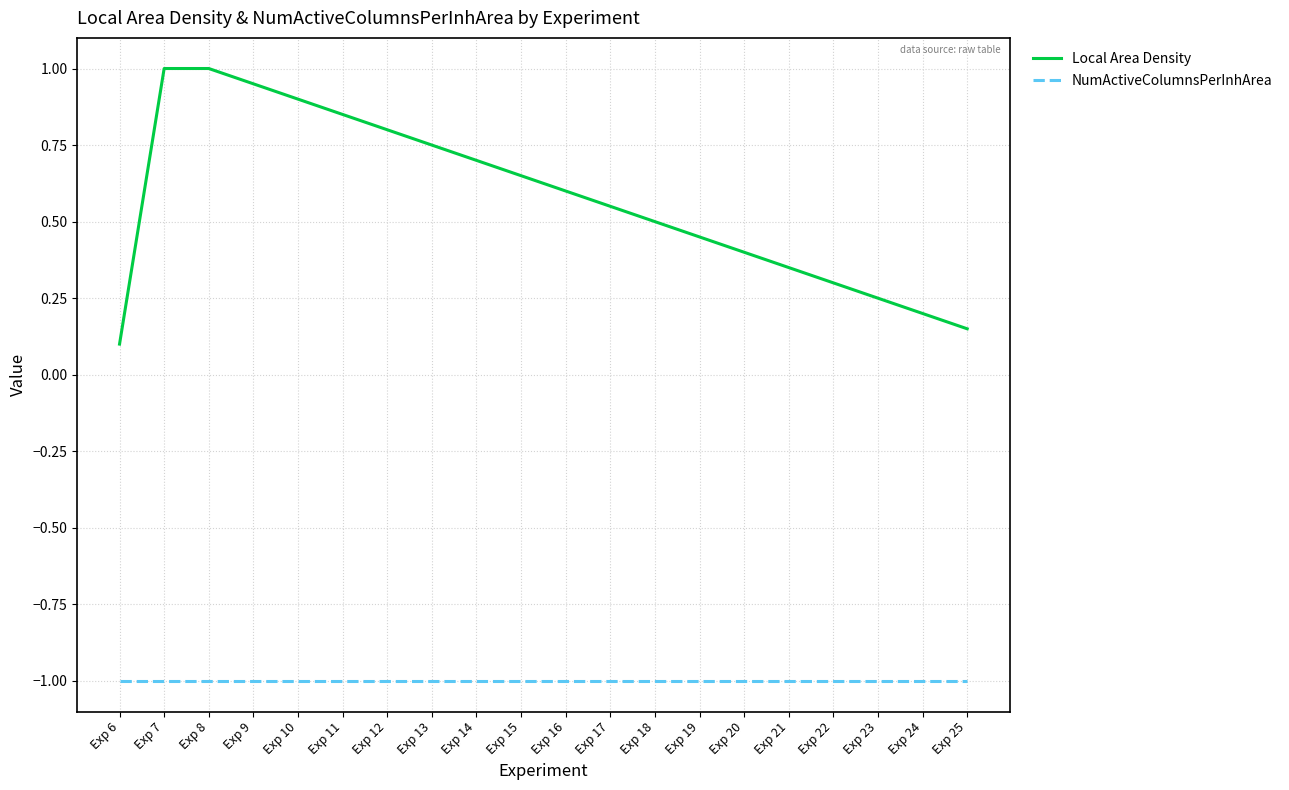

True or false: Local Area Density and NumActiveColumnsPerInhArea cross at least once.

False